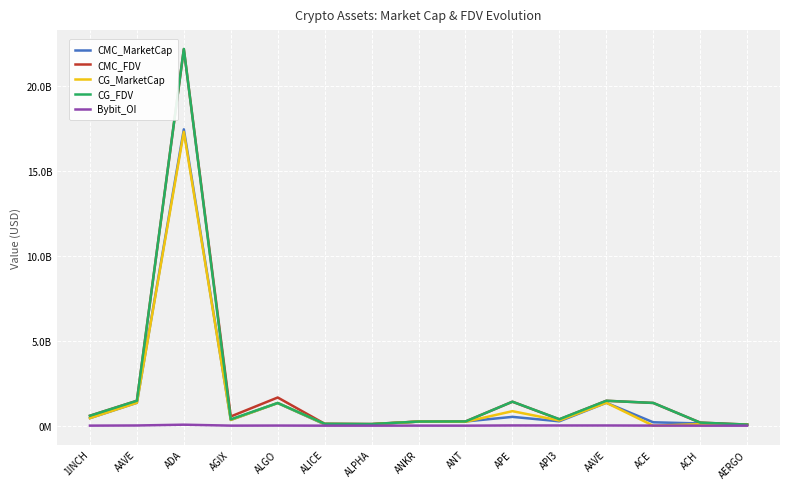

Is it true that Bybit_OI equals 20910774.2 at APE?

False